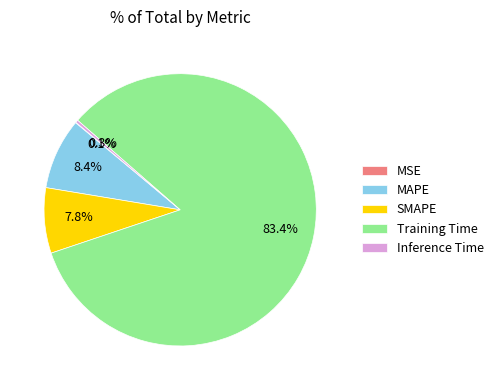

To the nearest percent, what portion does SMAPE represent?

8%